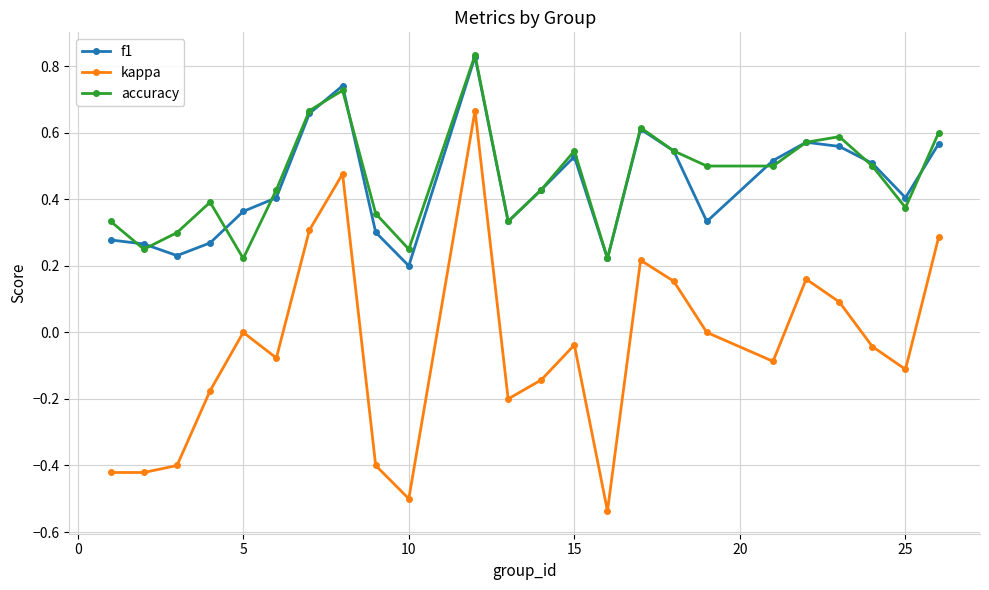

True or false: kappa and accuracy intersect in this chart.

False